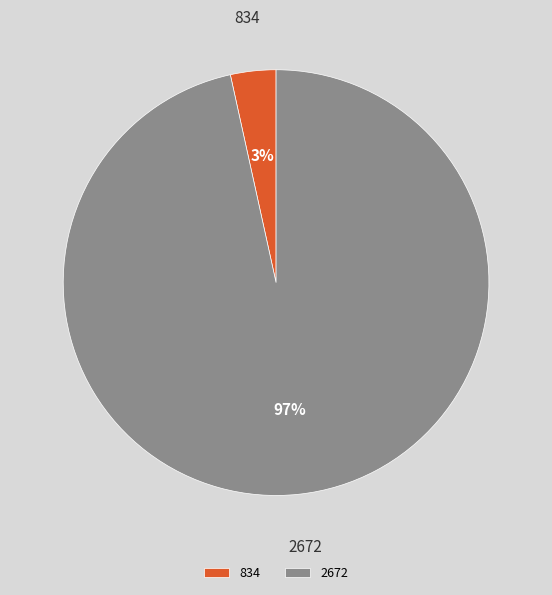

How many slices are in this pie chart?

2